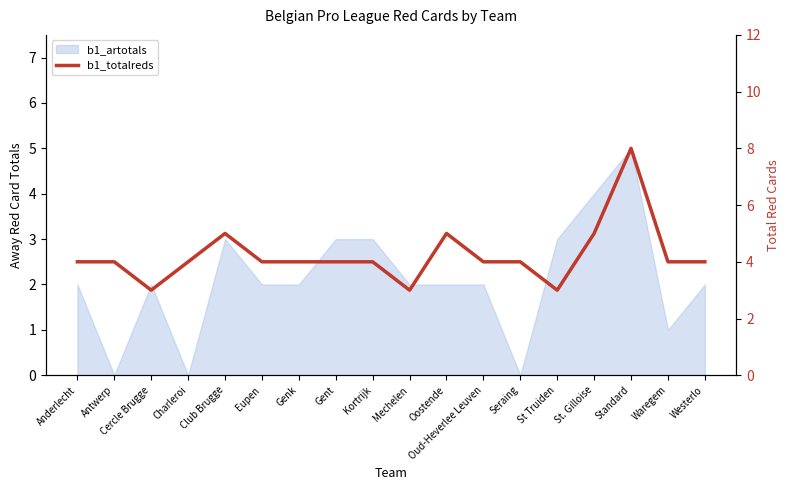

True or false: the data shows 7 at Oud-Heverlee Leuven.

False